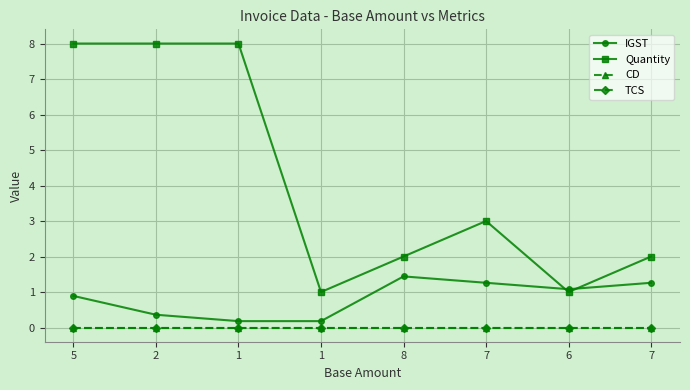

Between 6 and 5, which is larger?

6